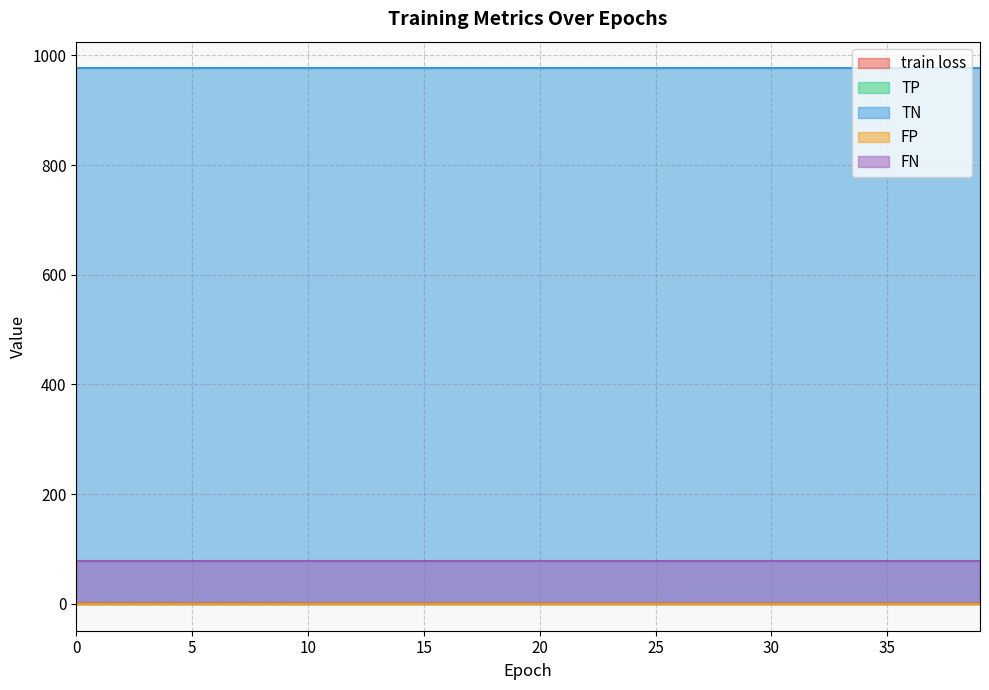

Read the TN value at 32.

976.0